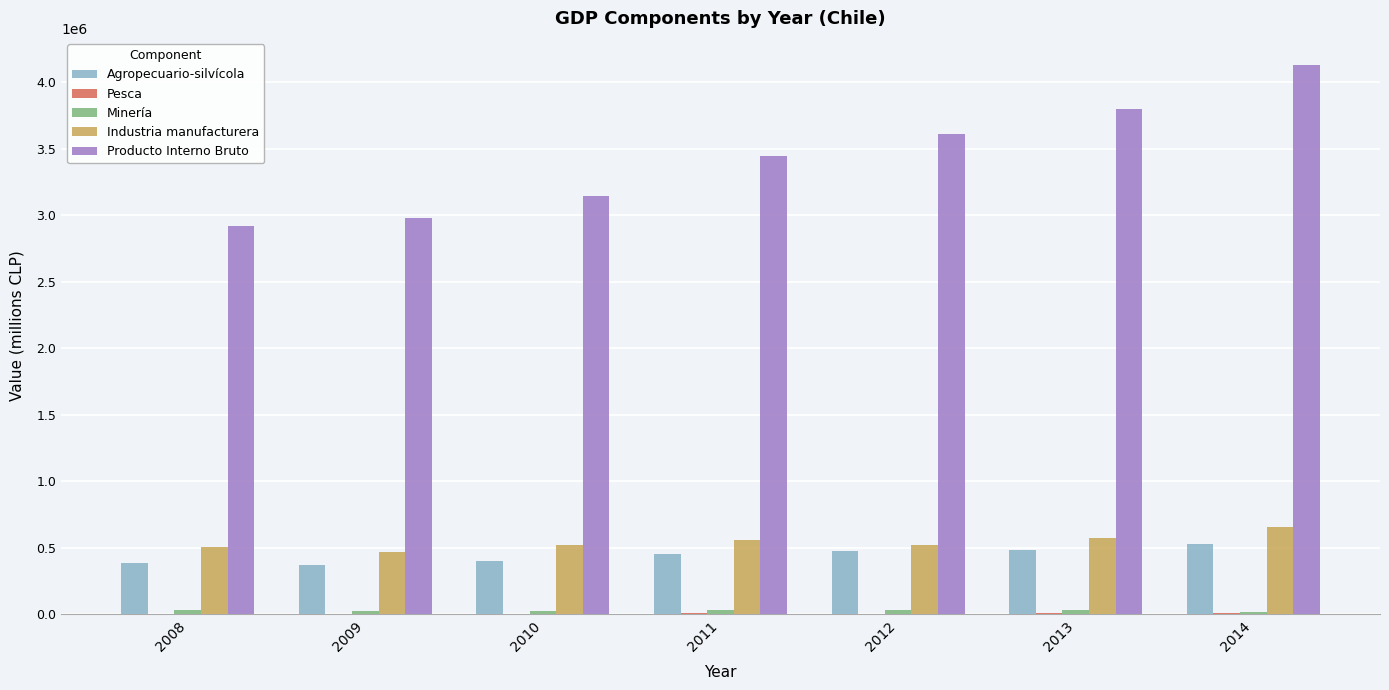

What is the maximum value for Industria manufacturera?

656308